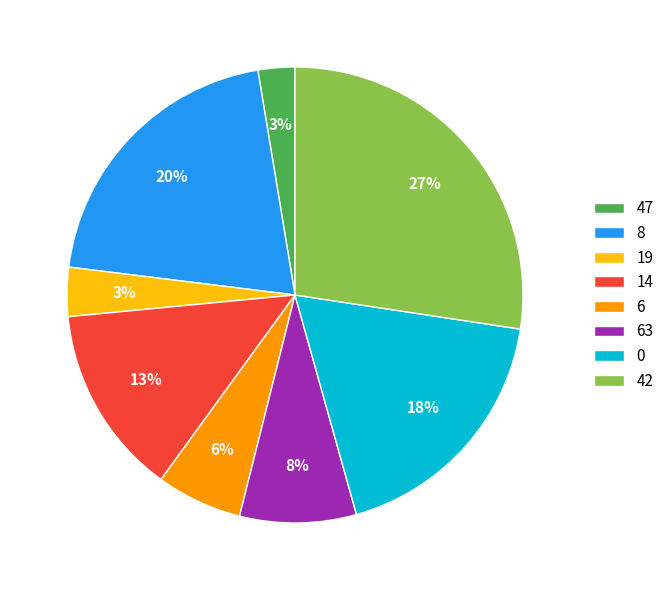

Does 47 account for over 50% of the chart?

No